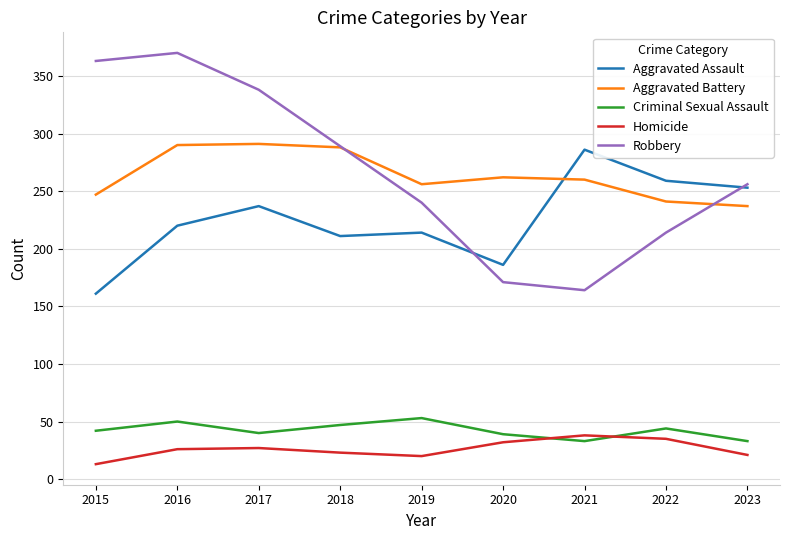

What is the total value across all series at 2023?

800